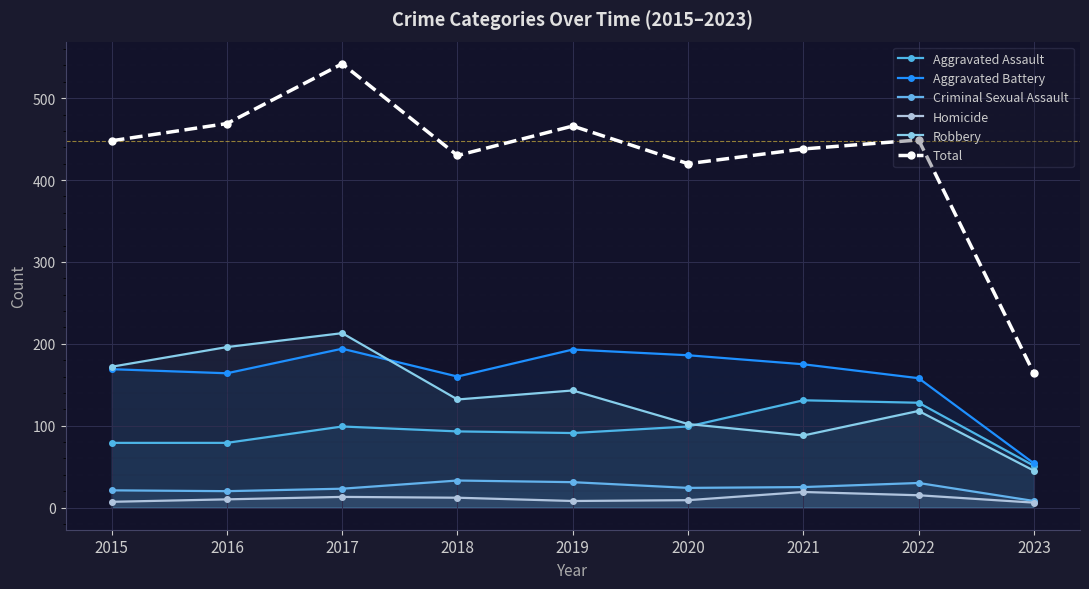

Reading left to right, extract all data points from this chart.

Aggravated Assault: 79	79	99	93	91	99	131	128	51
Aggravated Battery: 169	164	194	160	193	186	175	158	54
Criminal Sexual Assault: 21	20	23	33	31	24	25	30	8
Homicide: 7	10	13	12	8	9	19	15	6
Robbery: 172	196	213	132	143	102	88	118	45
Total: 448	469	542	430	466	420	438	449	164